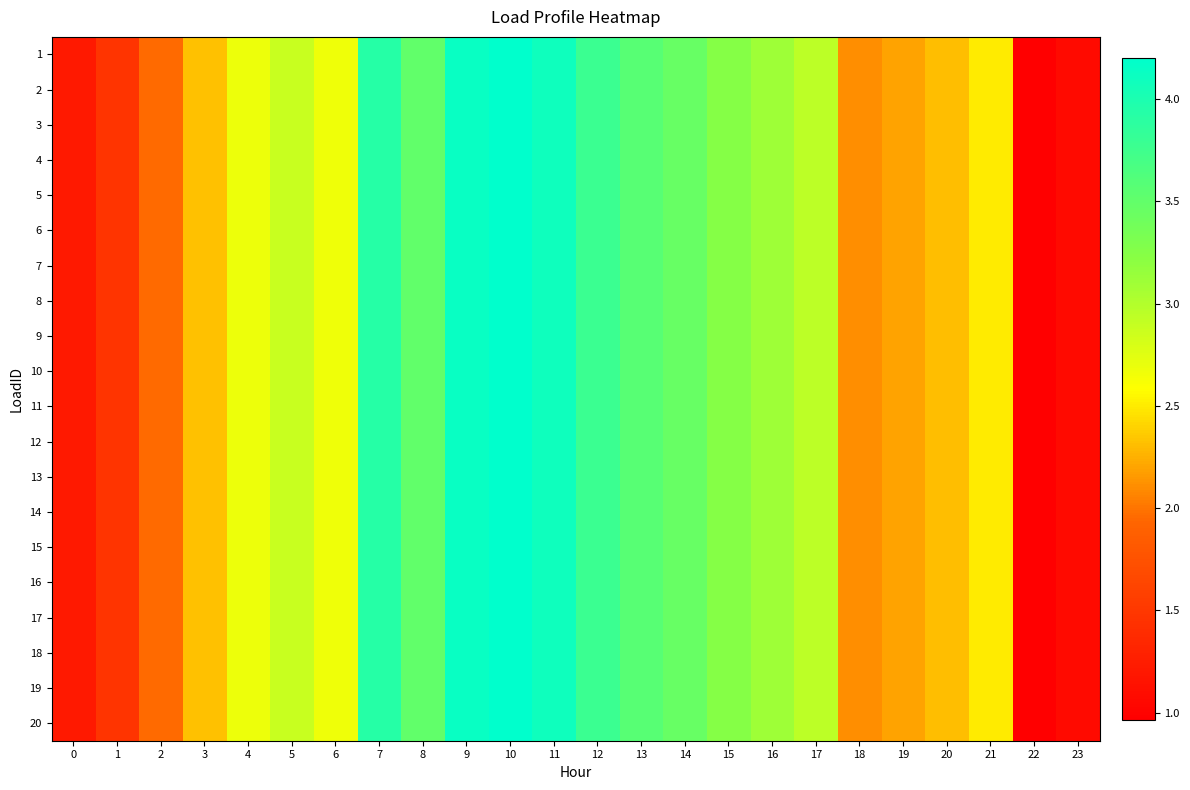

At 7, list the series in order from smallest to largest.

1, 2, 3, 4, 5, 6, 7, 8, 9, 10, 11, 12, 13, 14, 15, 16, 17, 18, 19, 20